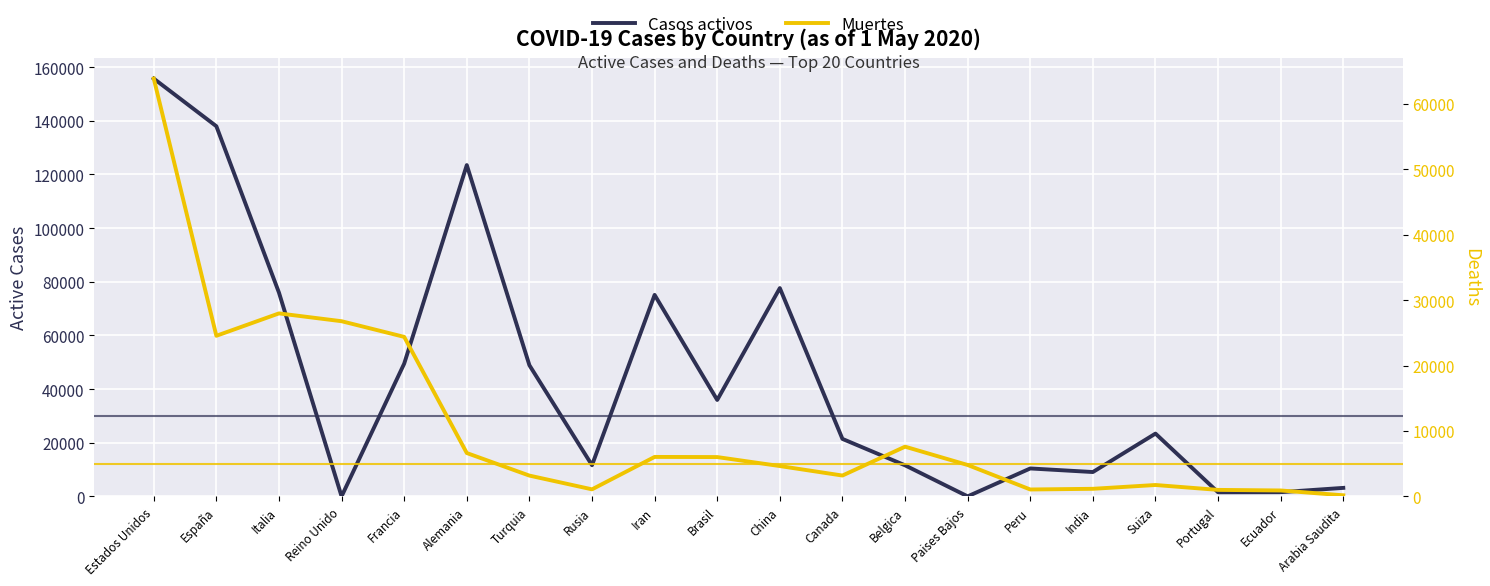

What is the sum of all Muertes values?

216621